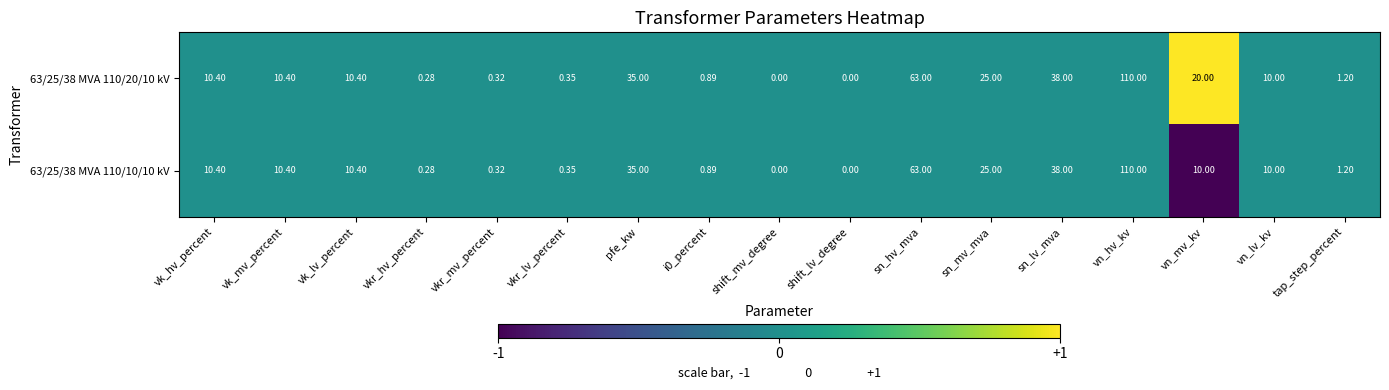

At which label is 63/25/38 MVA 110/20/10 kV closest to 55?

sn_hv_mva